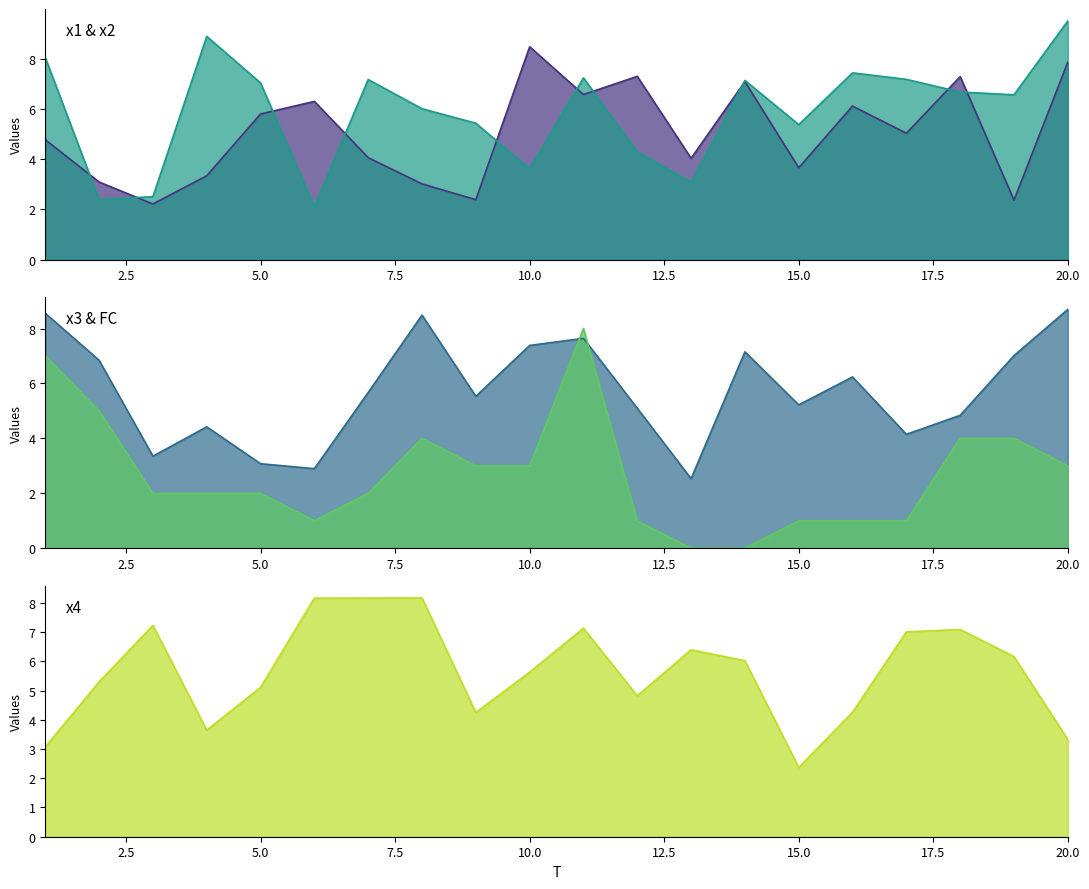

Which series has the largest total across all categories?

x2